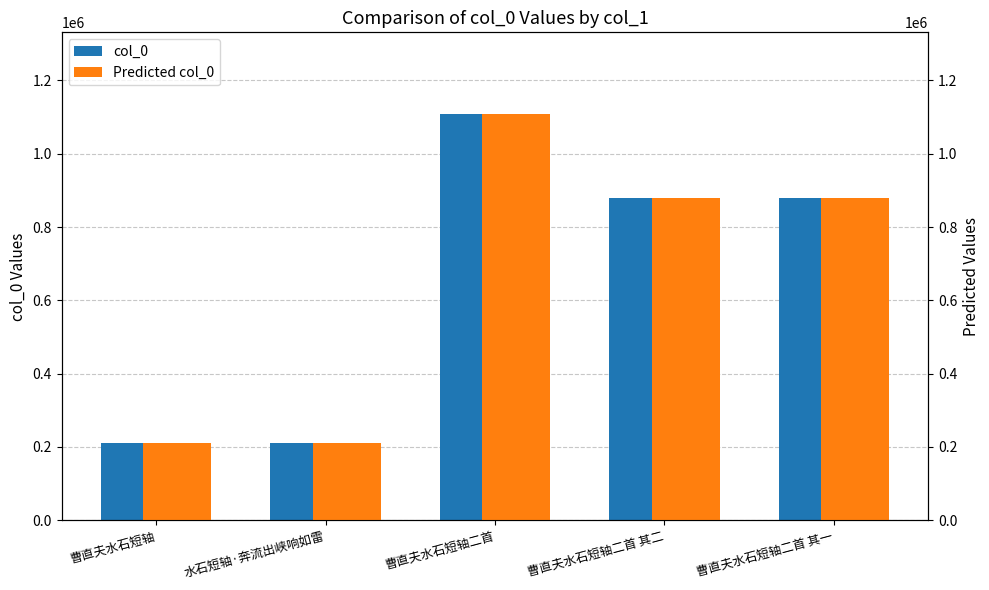

The col_0 series shows 1380829 at 曹直夫水石短轴二首 其一. True or false?

False